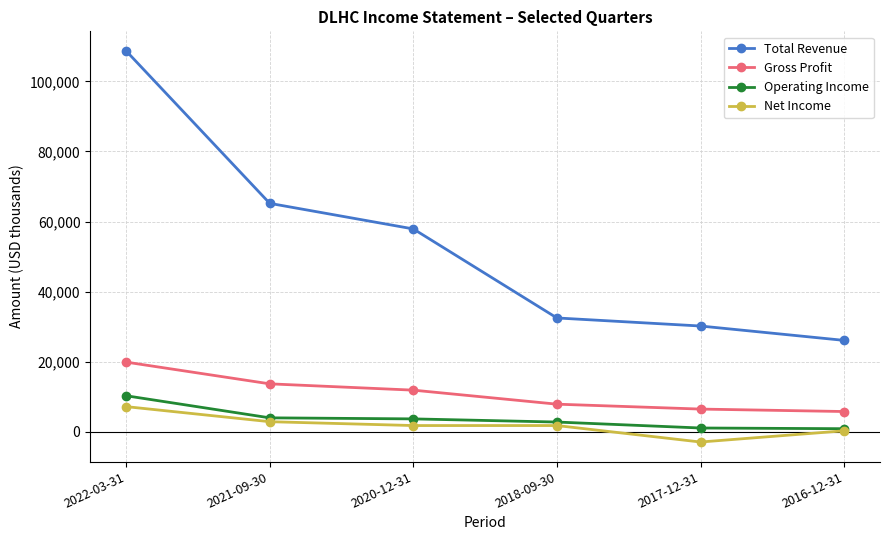

At 2021-09-30, list the series in order from largest to smallest.

Total Revenue, Gross Profit, Operating Income, Net Income